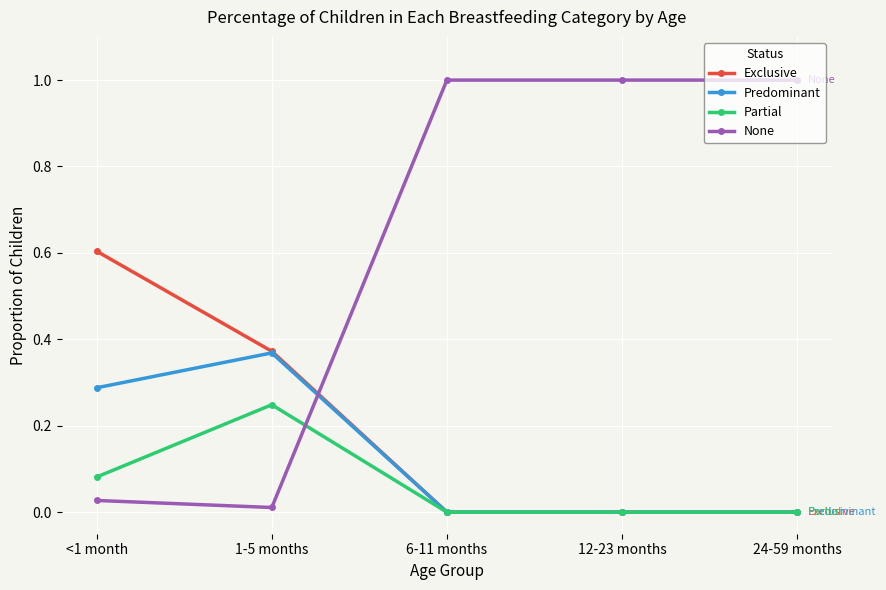

Between 1-5 months and 6-11 months, which series saw the biggest shift?

None